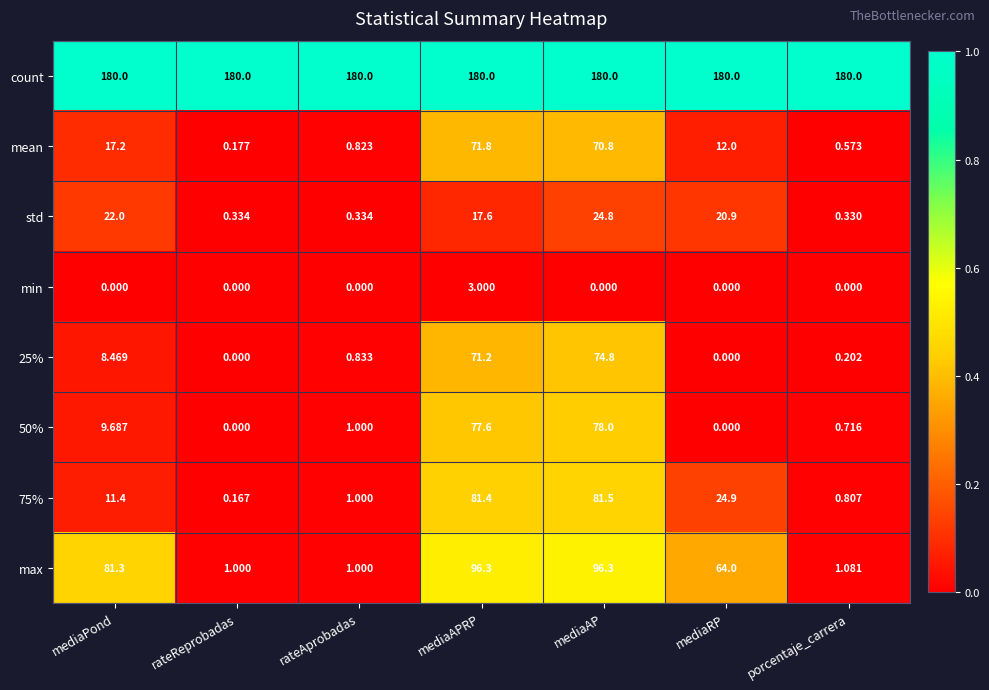

Between mediaPond and rateReprobadas, which series saw the biggest shift?

max